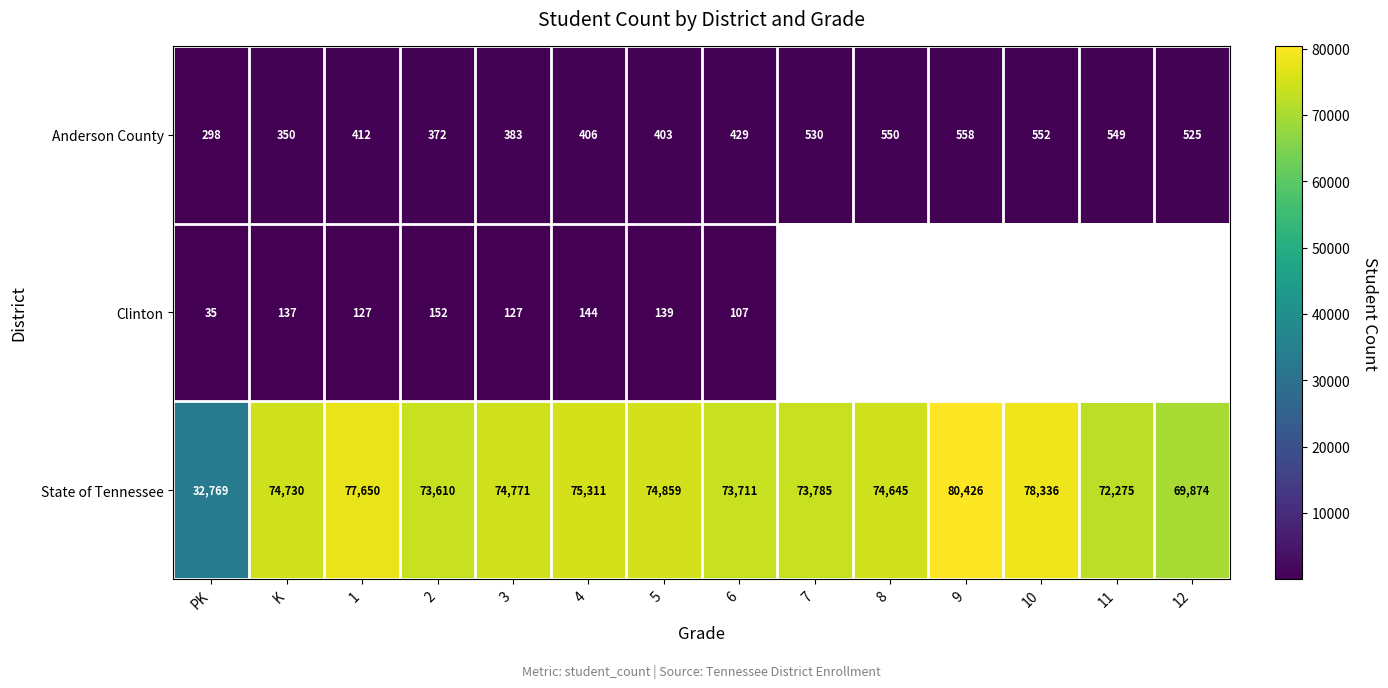

The Anderson County series shows 172.9 at PK. True or false?

False